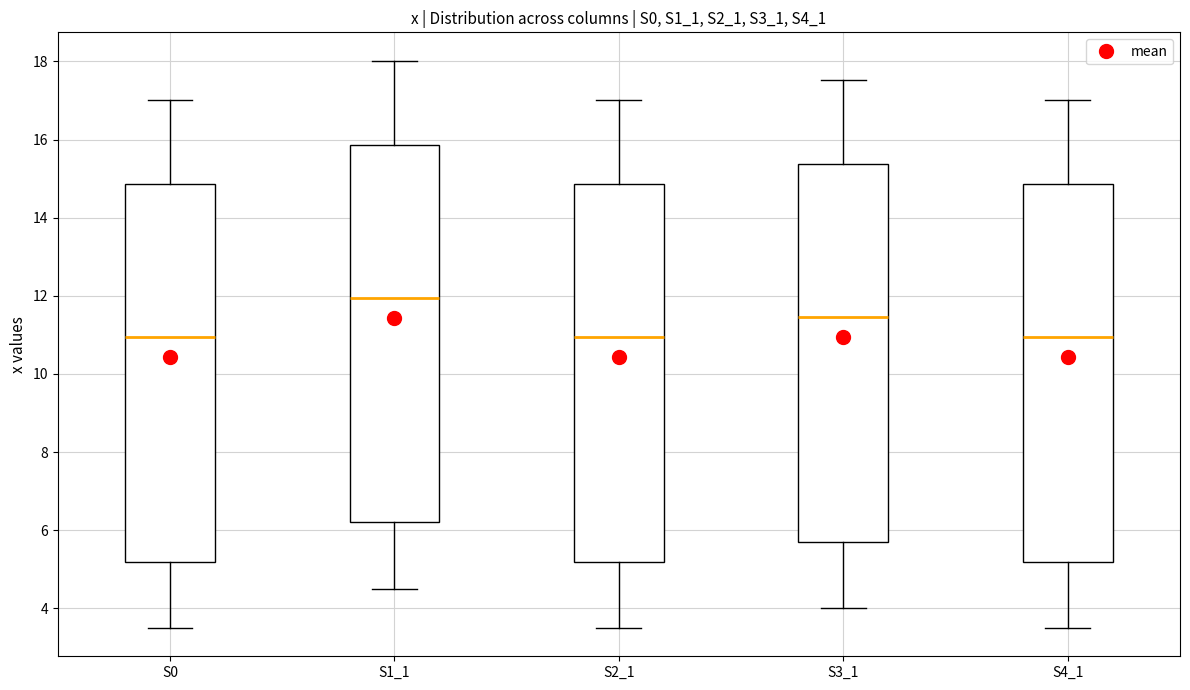

Reading left to right, read every box against the y-axis: the position of its median line, the range the box covers, and the ends of its whiskers. The values are not printed on the chart, so give them approximately, as read against the axis.

S0: median 11.0, box 5.2 to 14.8, whiskers 3.6 to 17.0
S1_1: median 12.0, box 6.2 to 15.8, whiskers 4.6 to 18.0
S2_1: median 11.0, box 5.2 to 14.8, whiskers 3.6 to 17.0
S3_1: median 11.4, box 5.8 to 15.4, whiskers 4.0 to 17.6
S4_1: median 11.0, box 5.2 to 14.8, whiskers 3.6 to 17.0